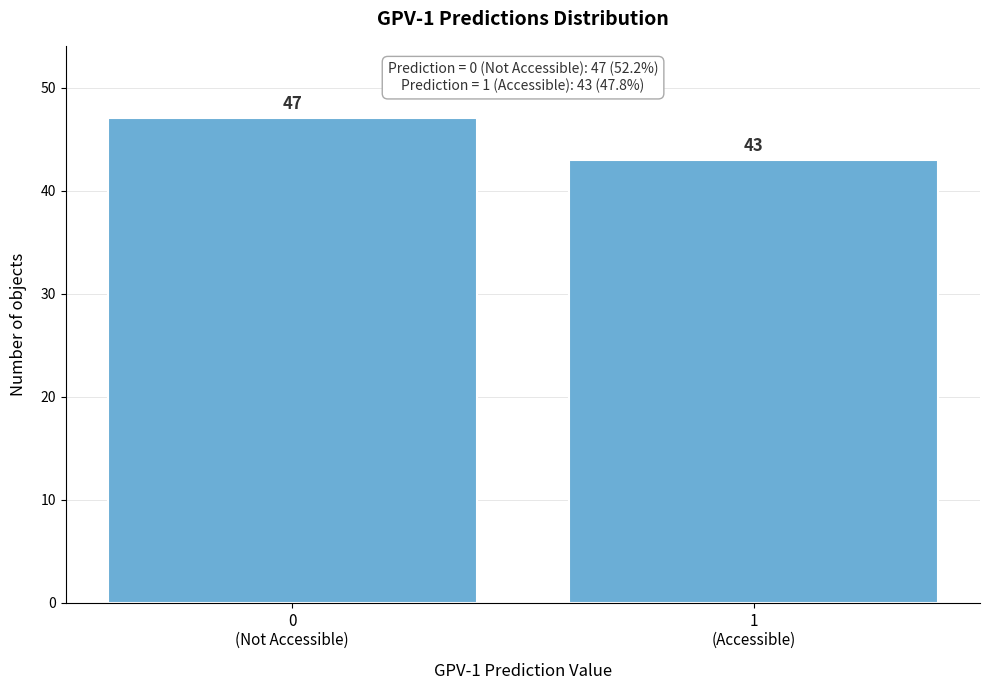

Reading left to right, extract all data points from this chart.

47	43